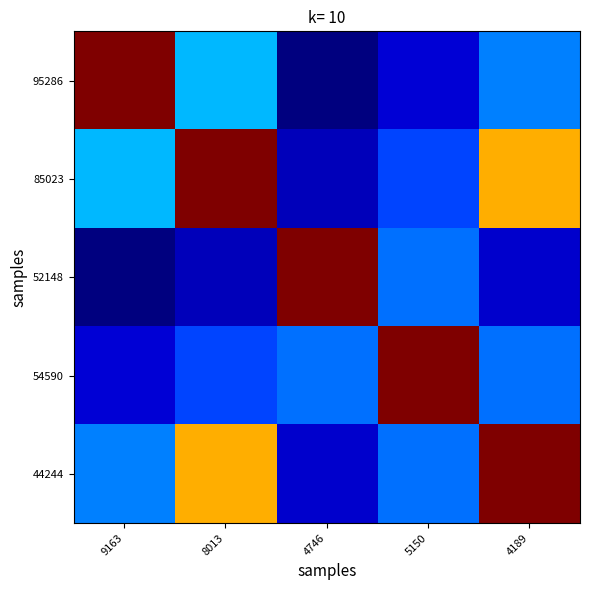

Which series changed the most between 9163 and 4189?

95286